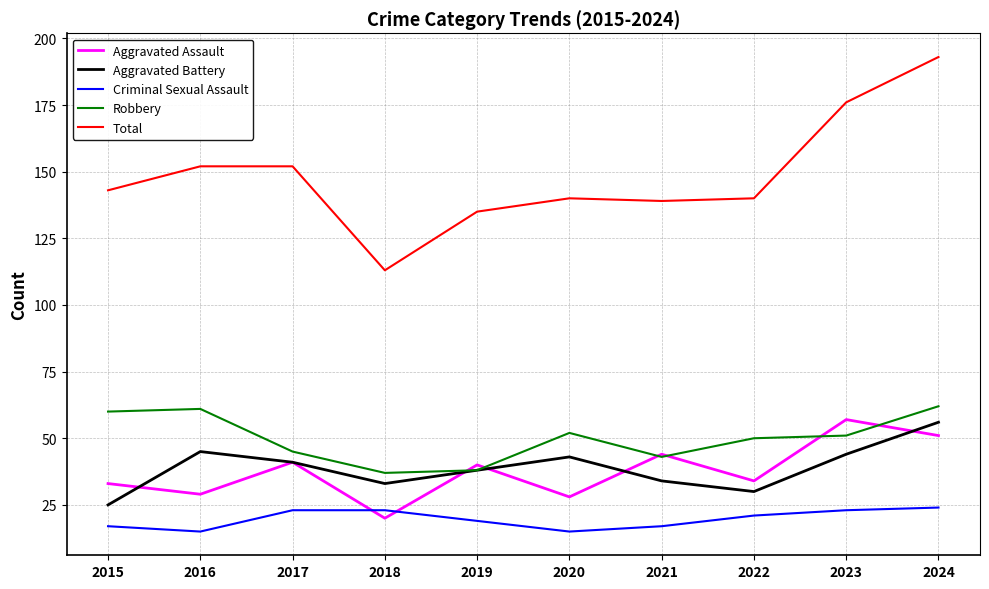

After their last crossing, which series has the higher values: Aggravated Assault or Criminal Sexual Assault?

Aggravated Assault